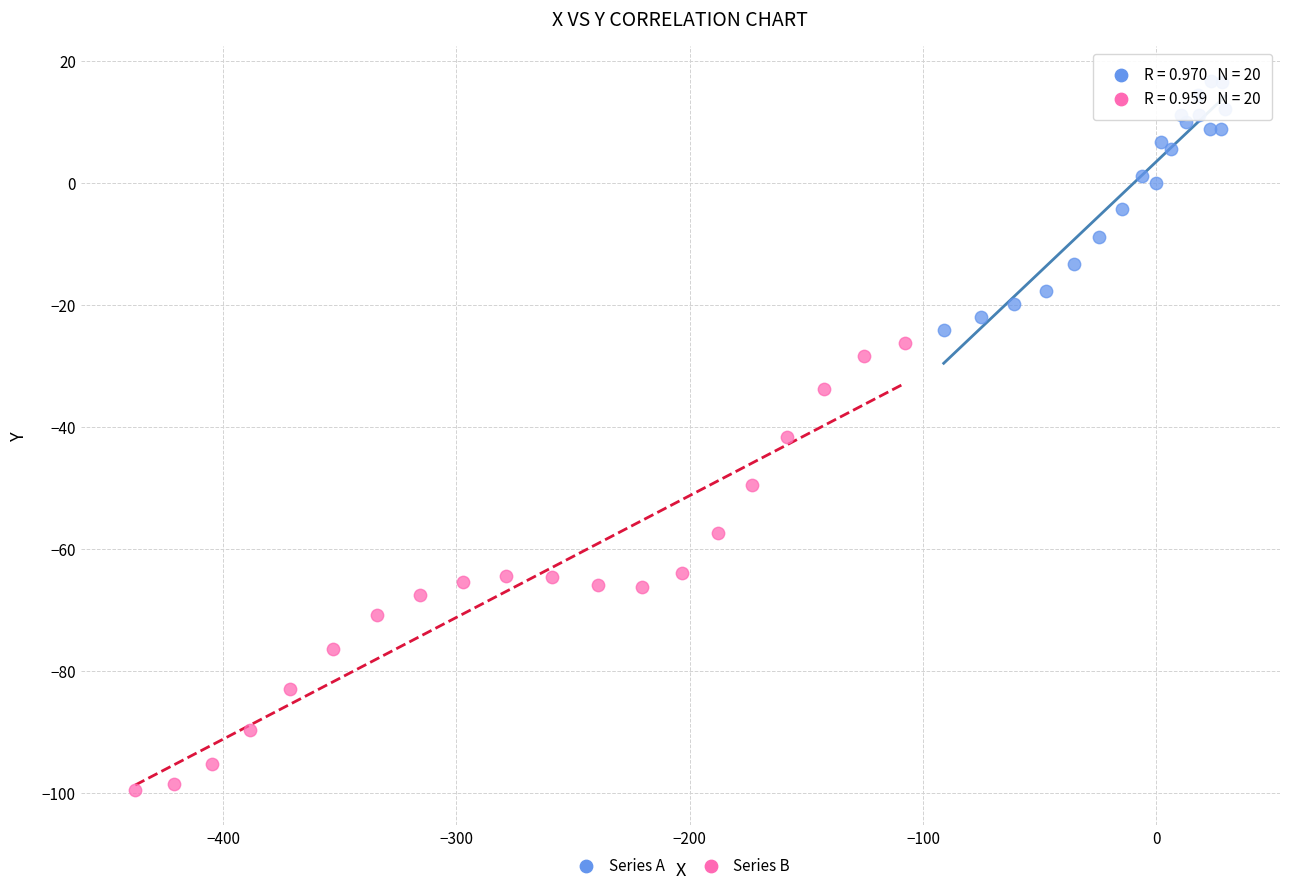

Which series contains the lowest Y value?

Series B